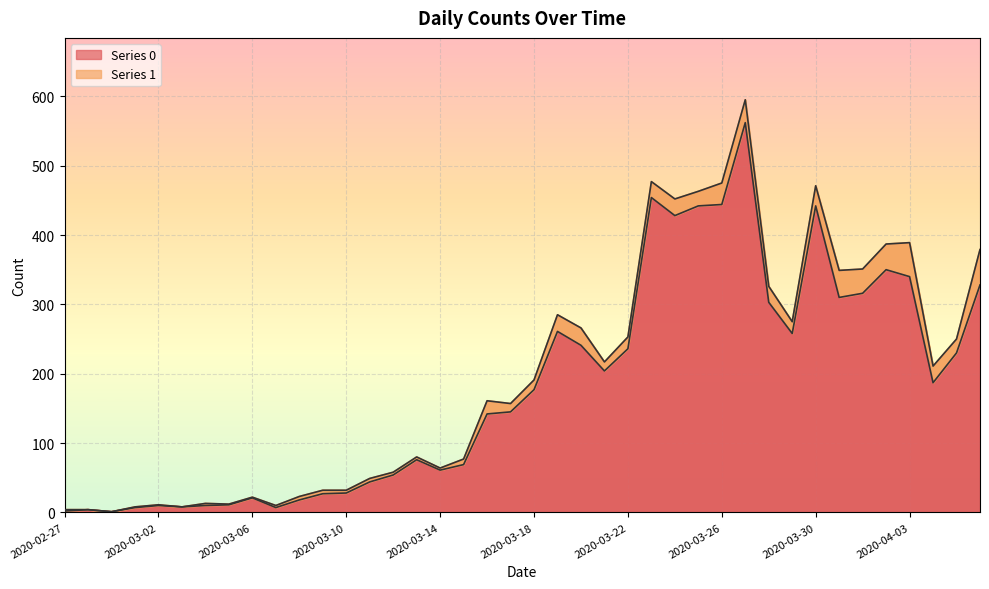

What is the ratio of the value at 2020-02-27 to the value at 2020-02-28?

0.5